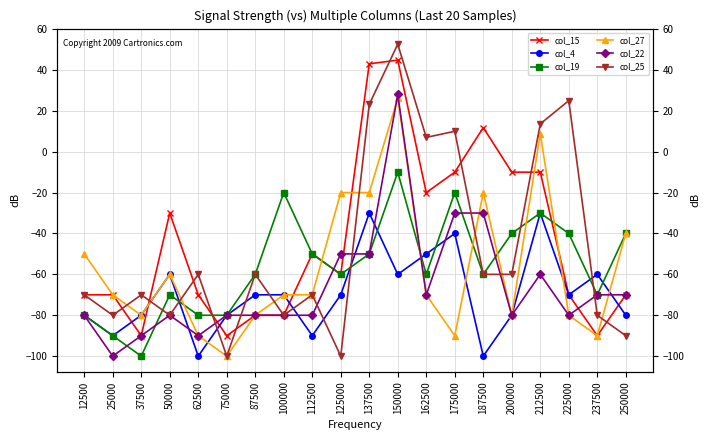

What is the average value of the col_15 series?

-43.5